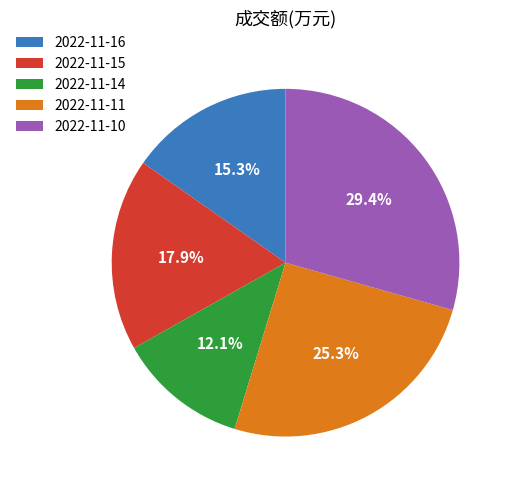

Is there a majority slice in this chart?

No